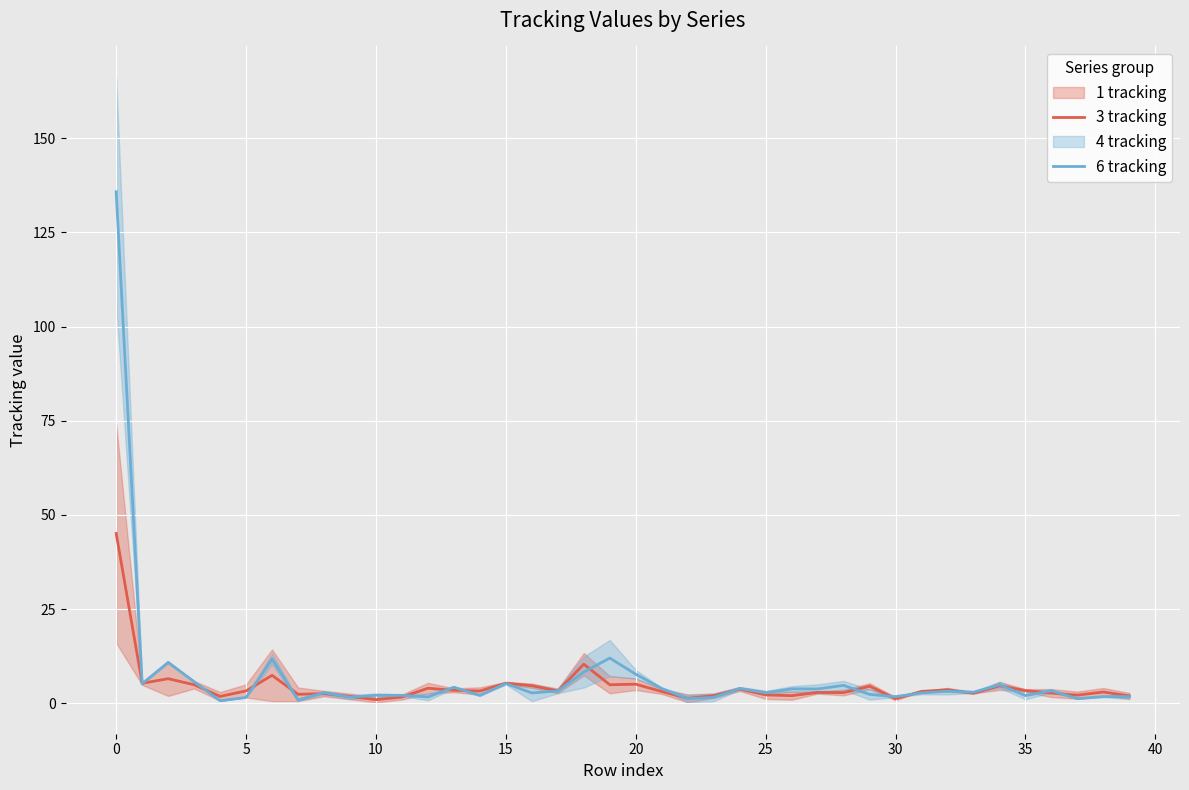

What is the maximum value for 6 tracking?

135.8